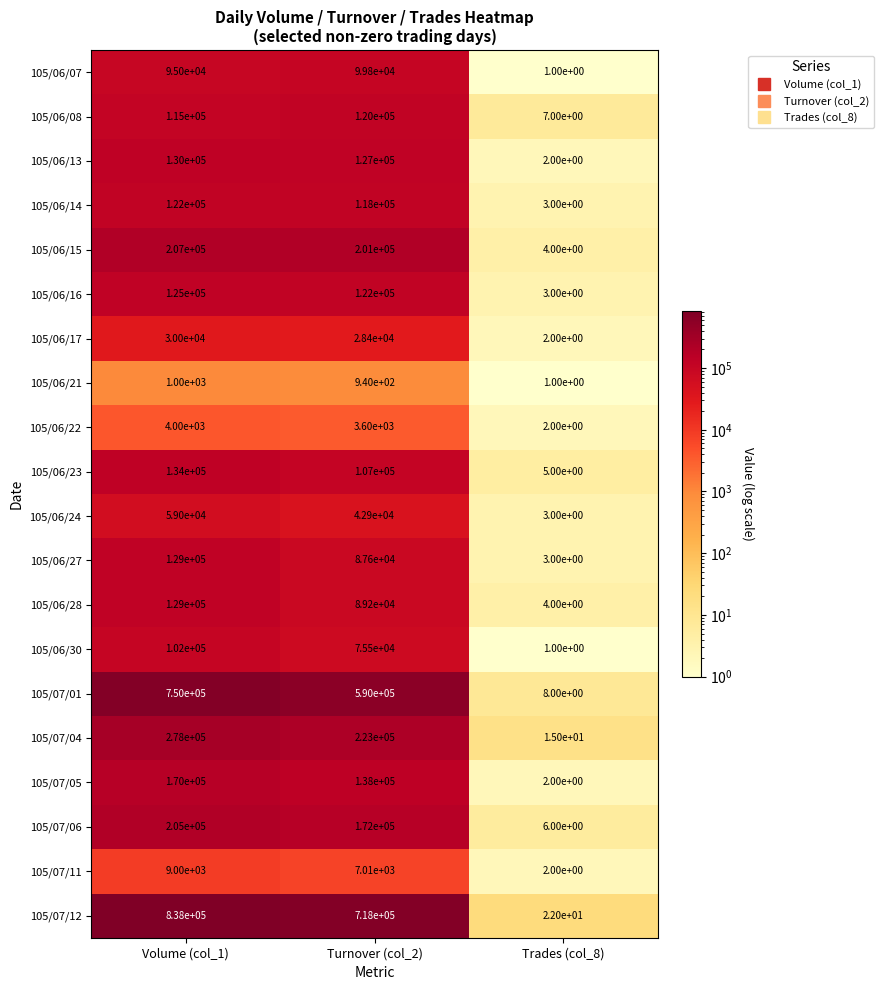

How many data points does each series have?

3